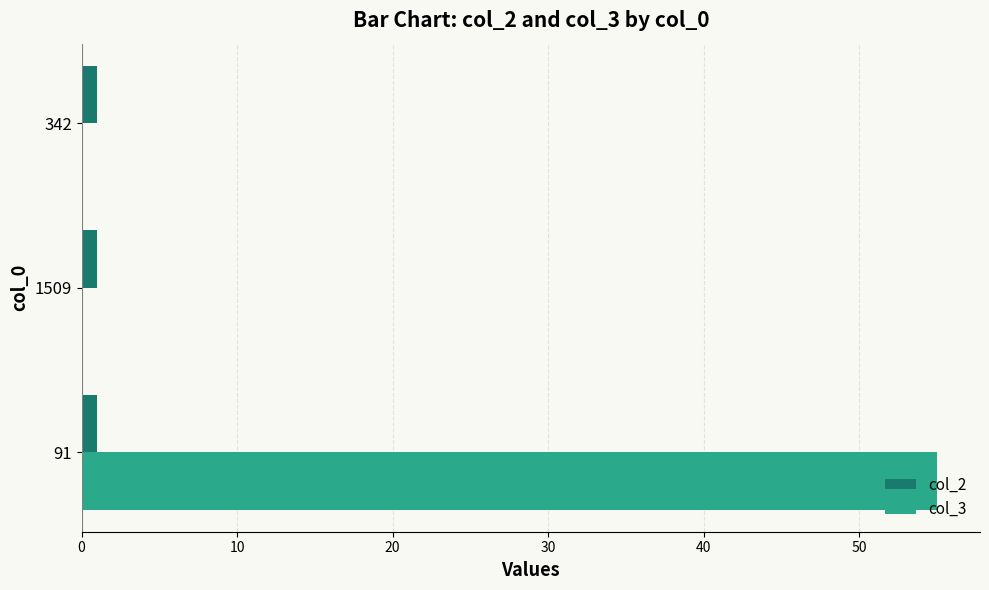

Is the value of col_3 at 91 greater than the value of col_2 at 91?

Yes